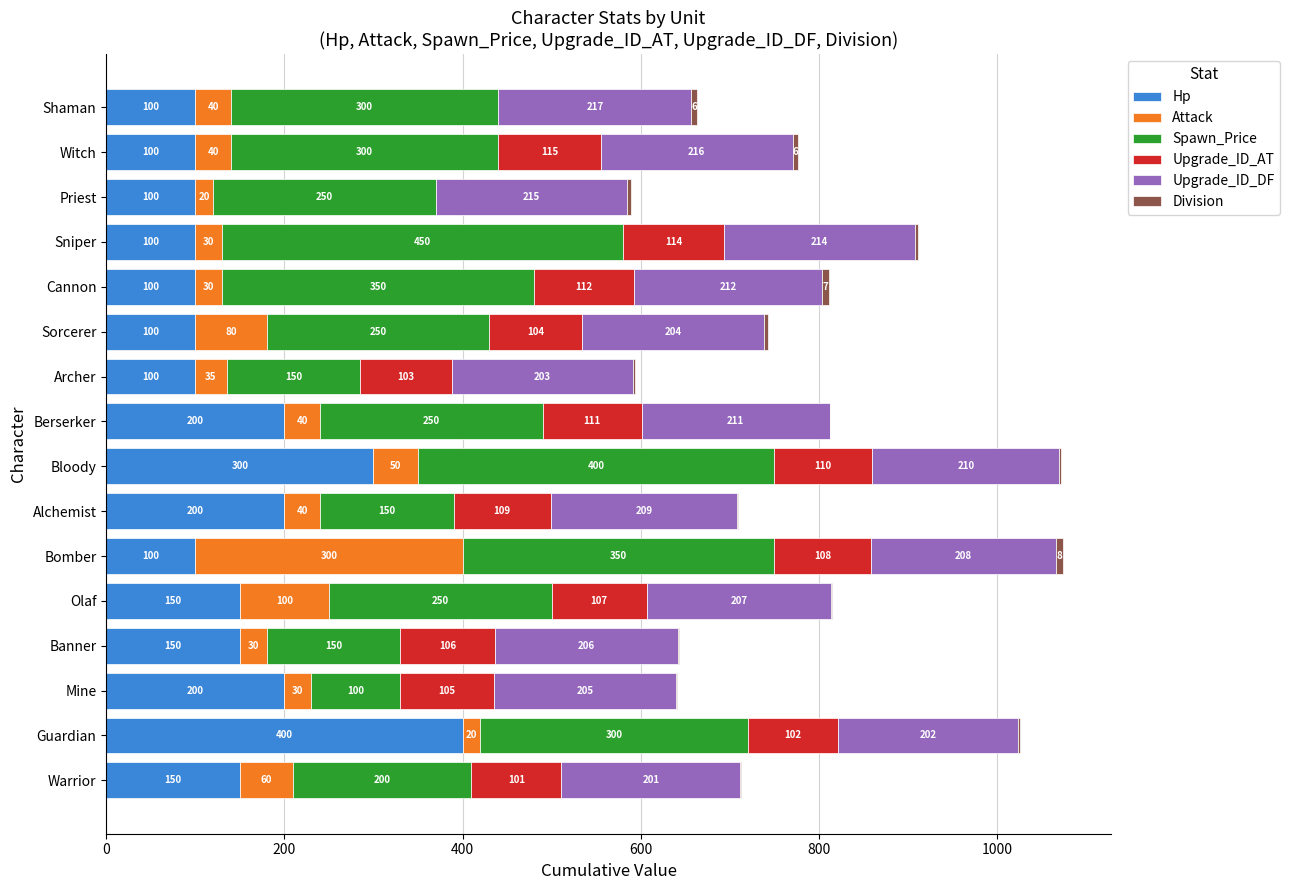

What is the total value across all series at Banner?

643